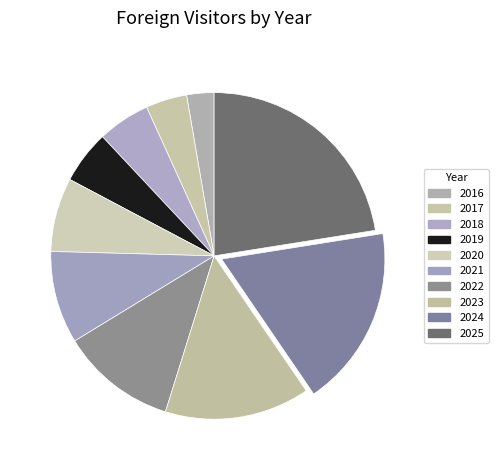

True or false: 2019 accounts for 19% of the total.

False